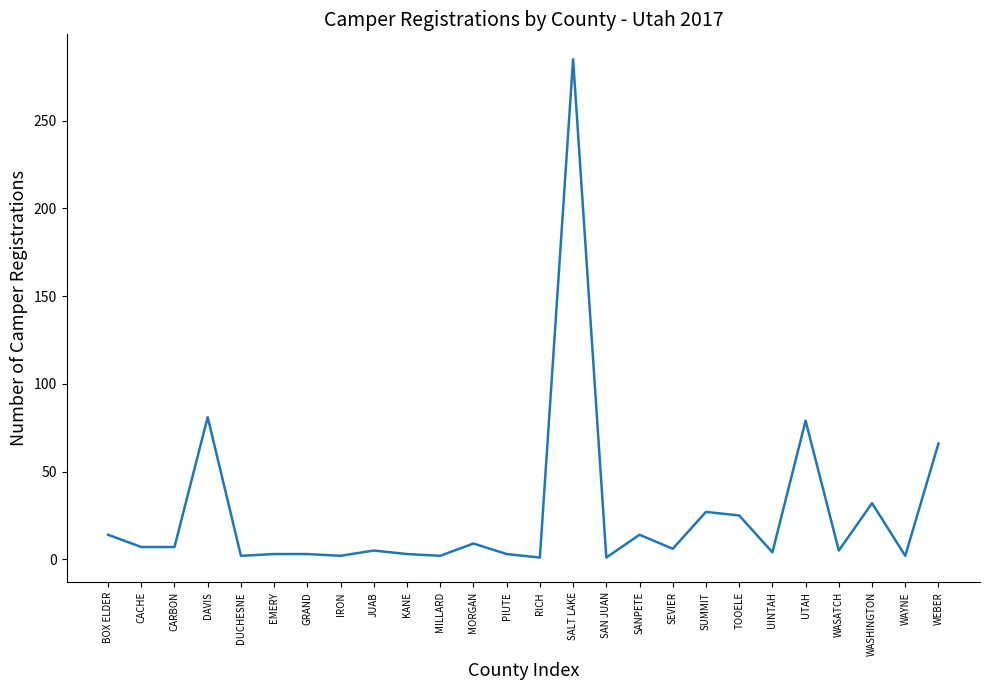

What is the smallest value displayed?

1